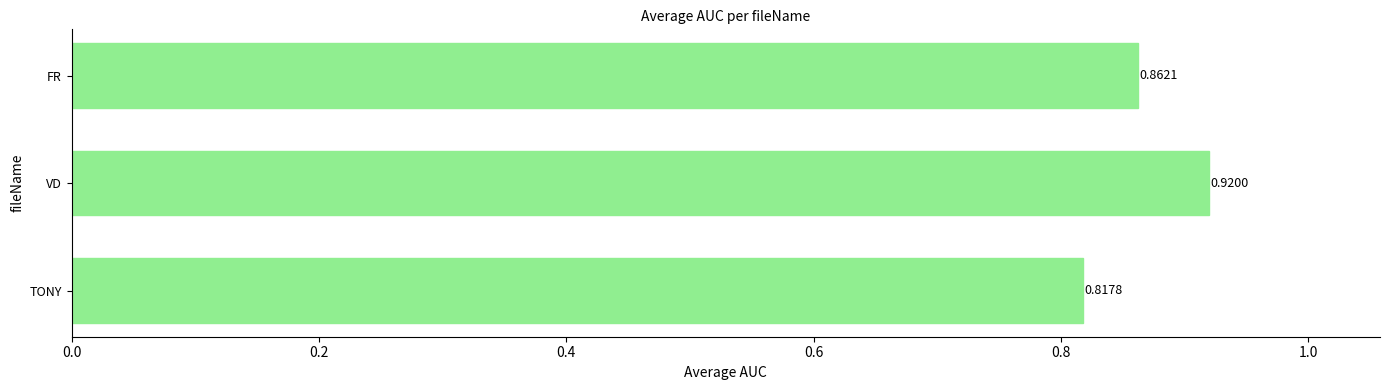

List the labels in order of value, smallest first.

TONY, FR, VD